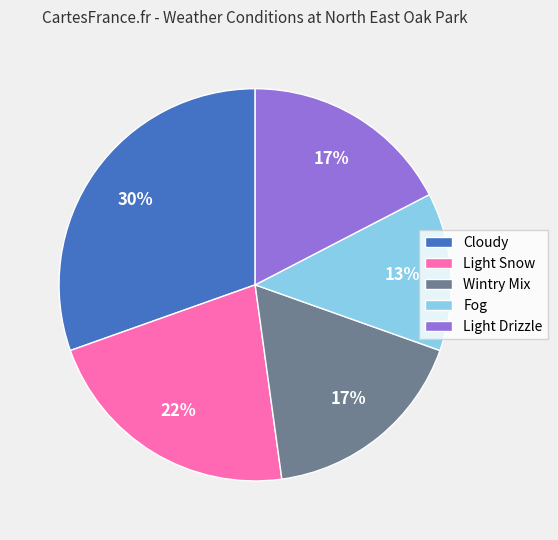

To the nearest percent, what is the combined percentage of Fog and Wintry Mix?

30%